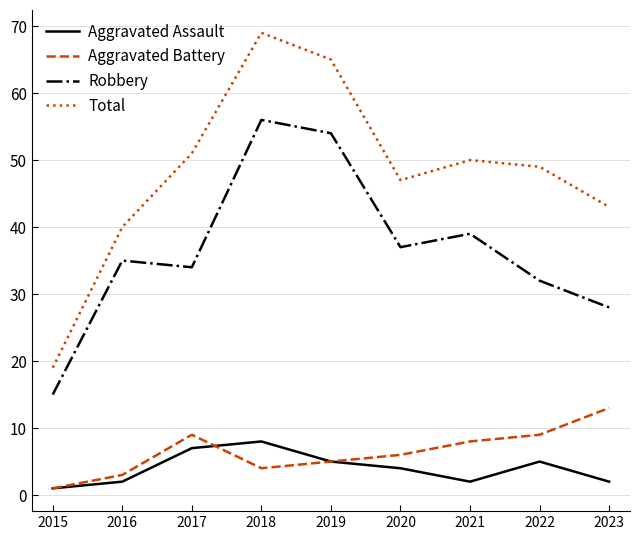

What is the sum of all Aggravated Assault values?

36